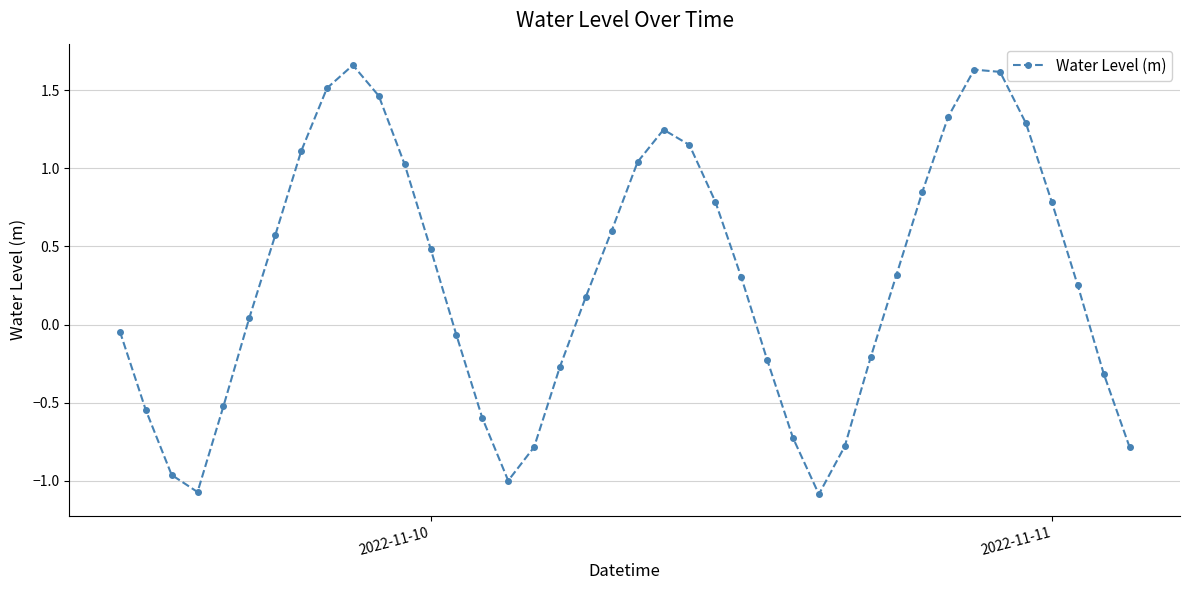

What is the sum of all values?

11.3